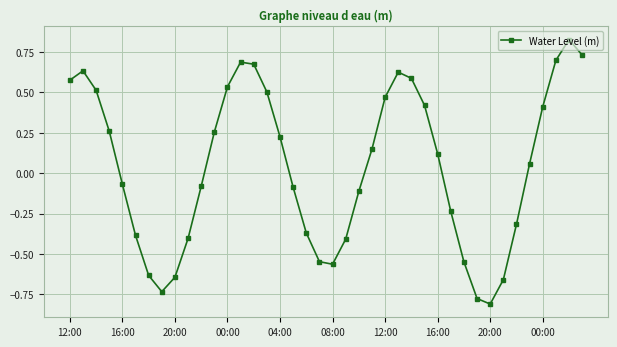

What is the difference between the maximum and minimum values?

1.6